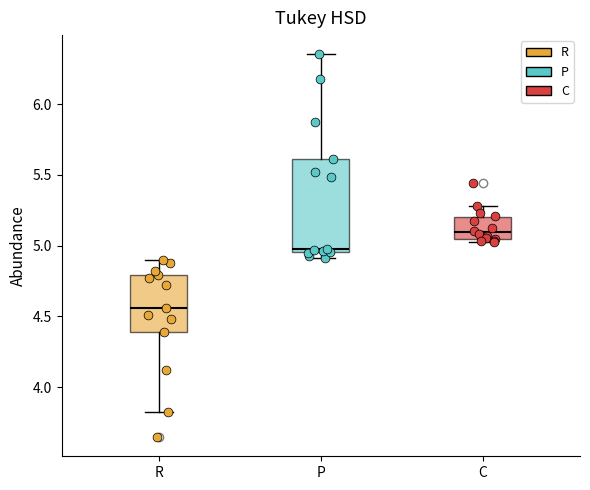

Which box has the lowest median line?

R